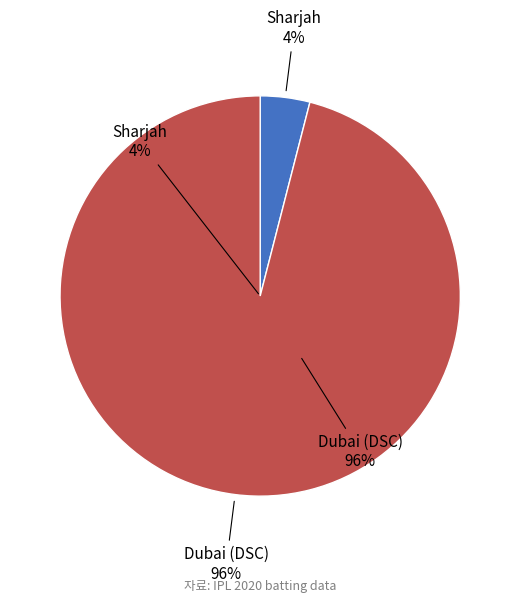

Rank the categories by value from lowest to highest.

Sharjah, Dubai (DSC)